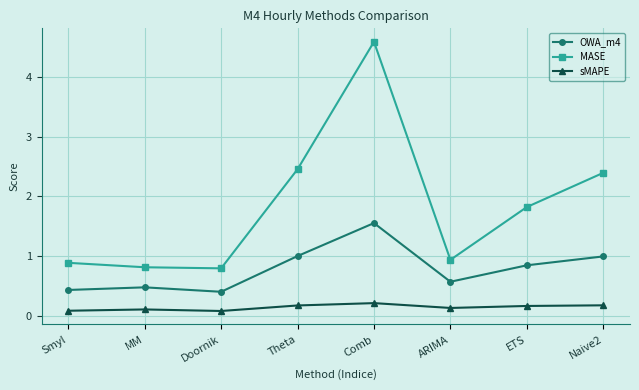

The value of sMAPE at Theta is 0.2. True or false?

True